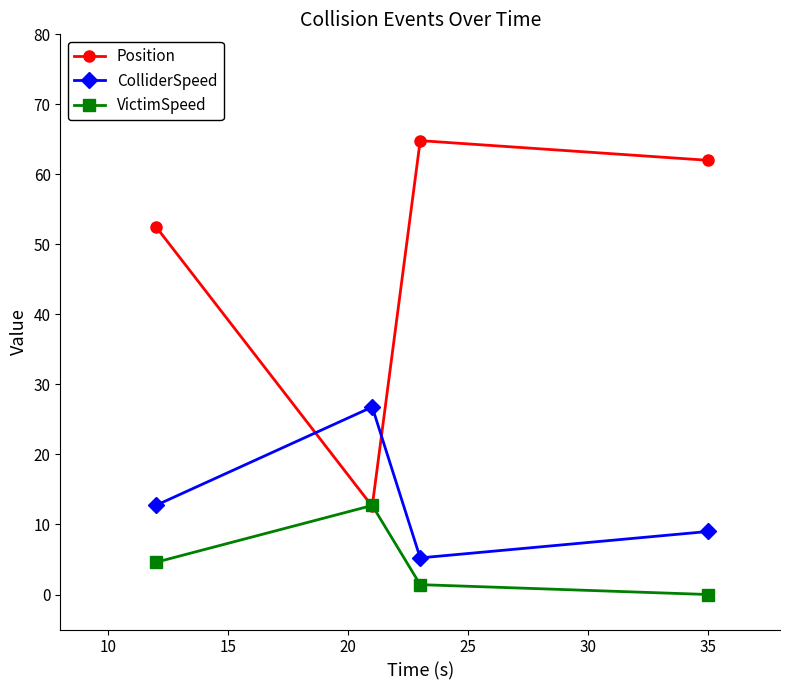

List the series in order of their overall mean, highest first.

Position, ColliderSpeed, VictimSpeed